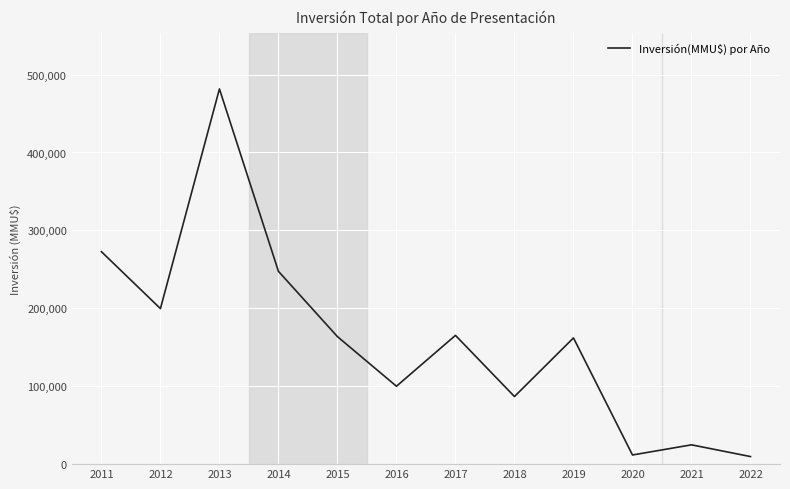

What is the ratio of the value at 2019 to the value at 2015?

1.0